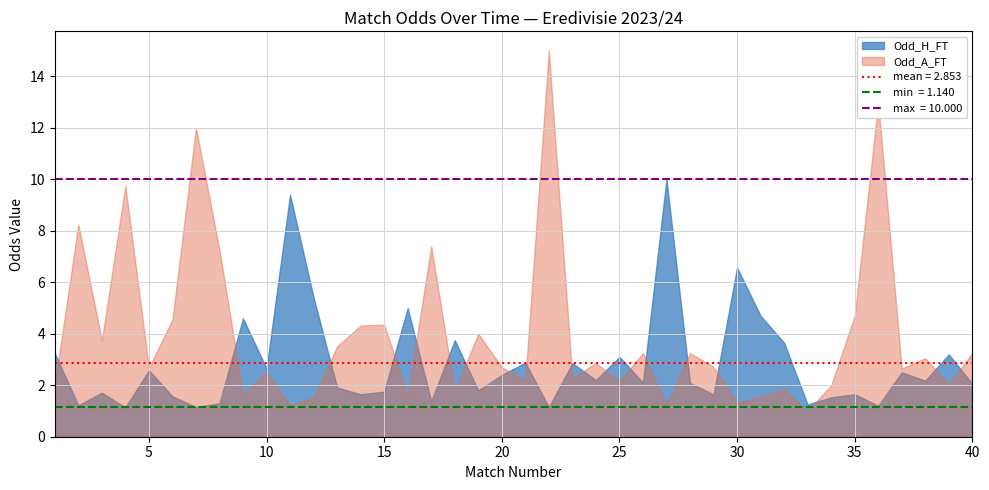

What is the lowest value of the Odd_H_FT series?

1.1